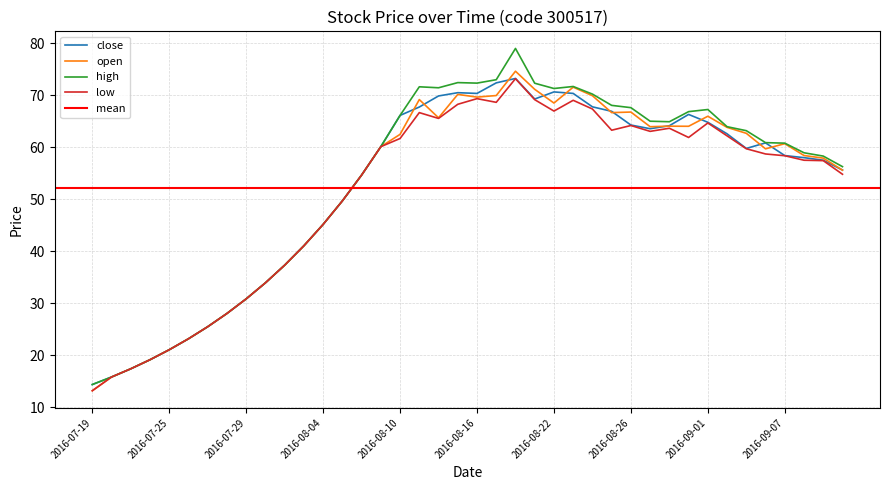

Does the chart have visible grid lines?

Yes